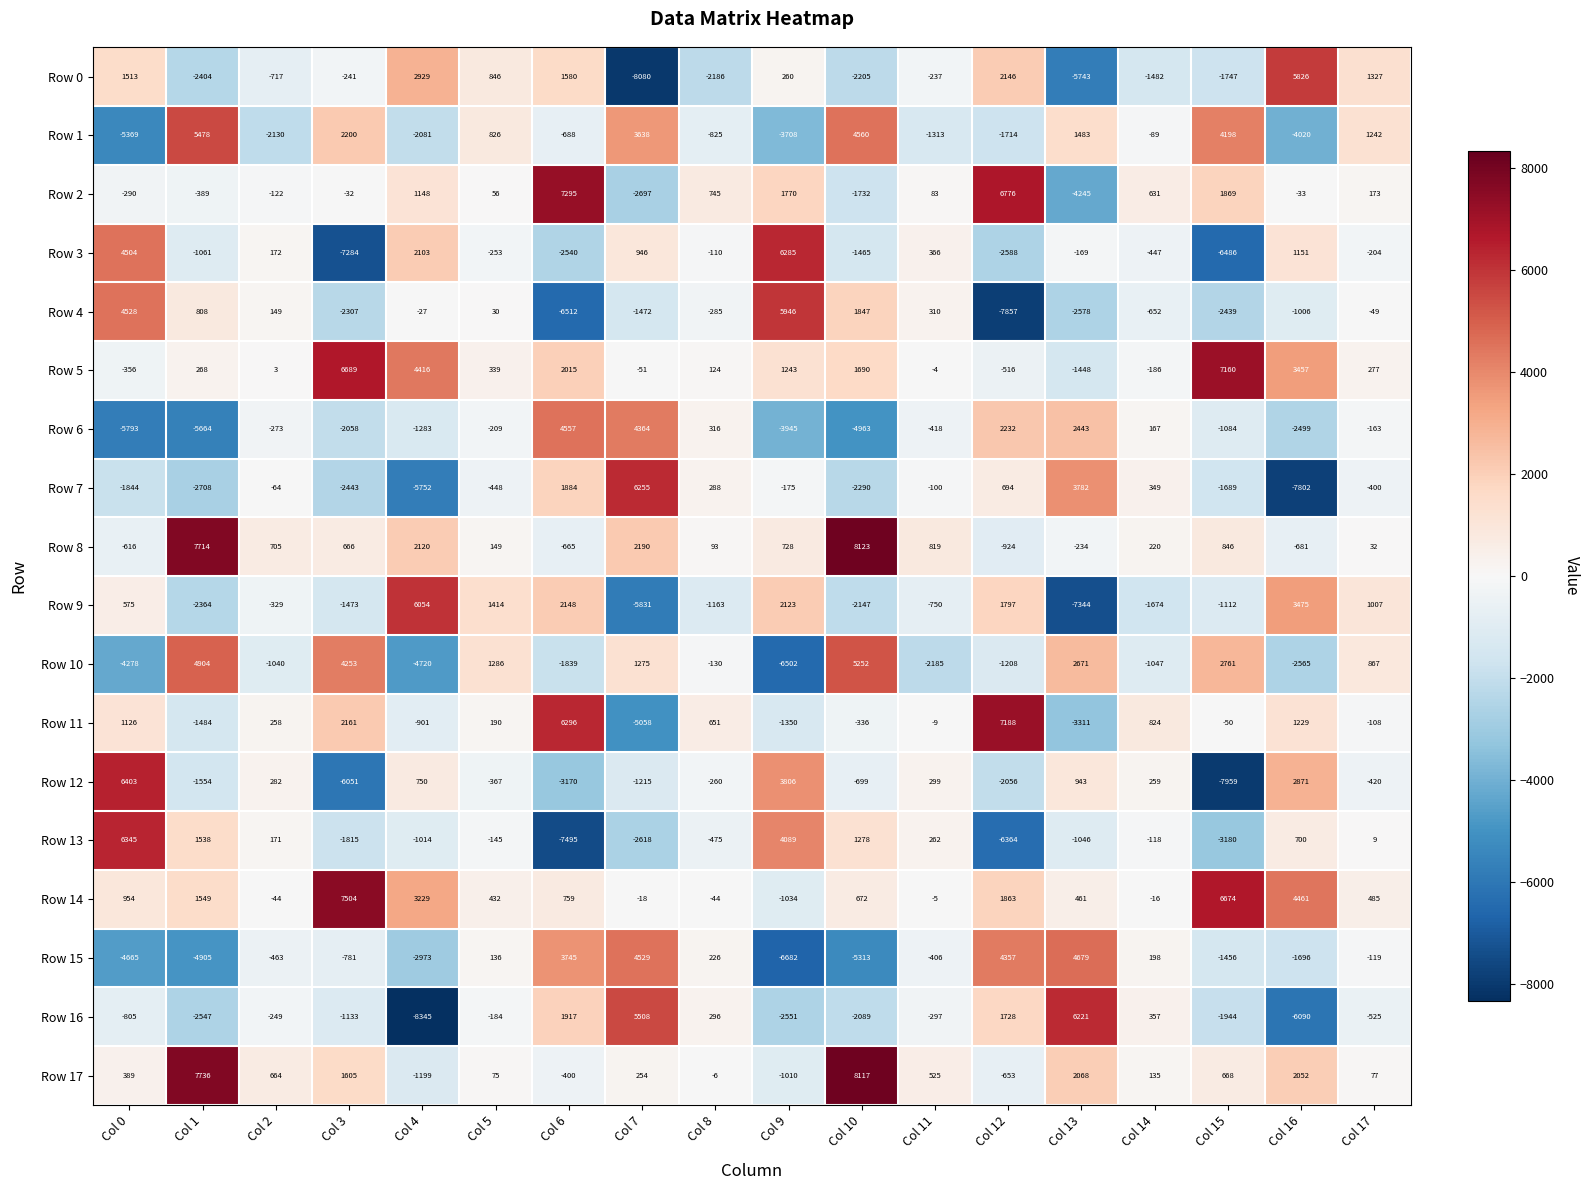

At which label is Row 10 closest to -625?

Col 2